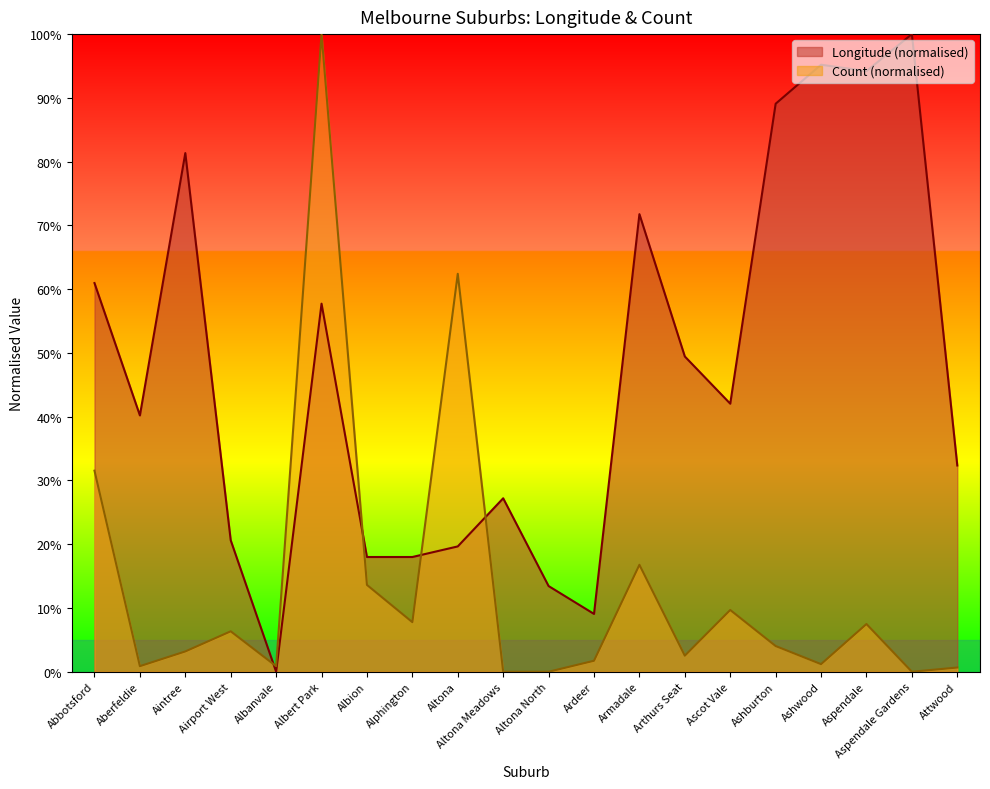

How many interior local valleys does the Count series have?

6